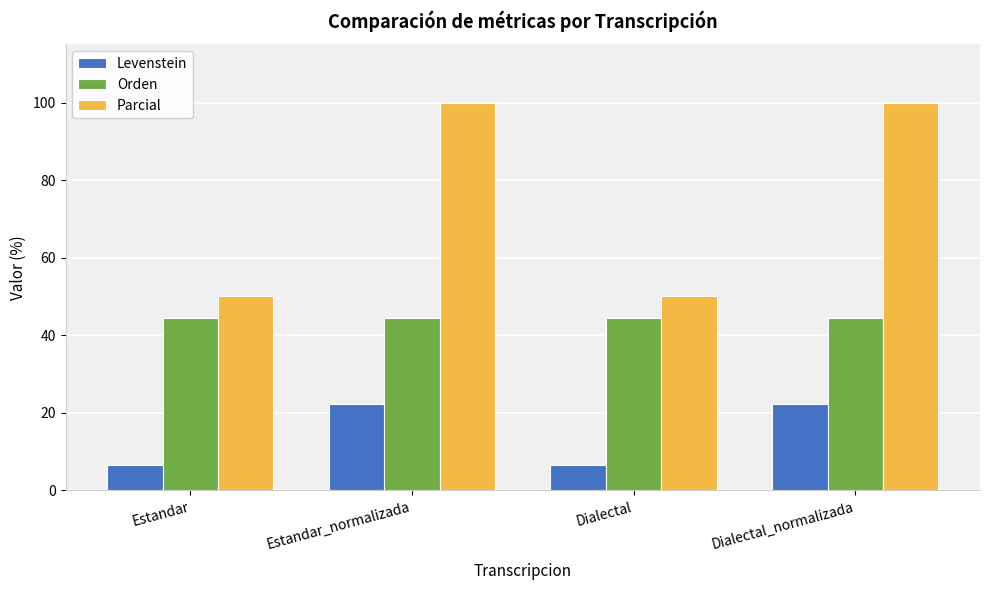

How many bars are there in each group?

3